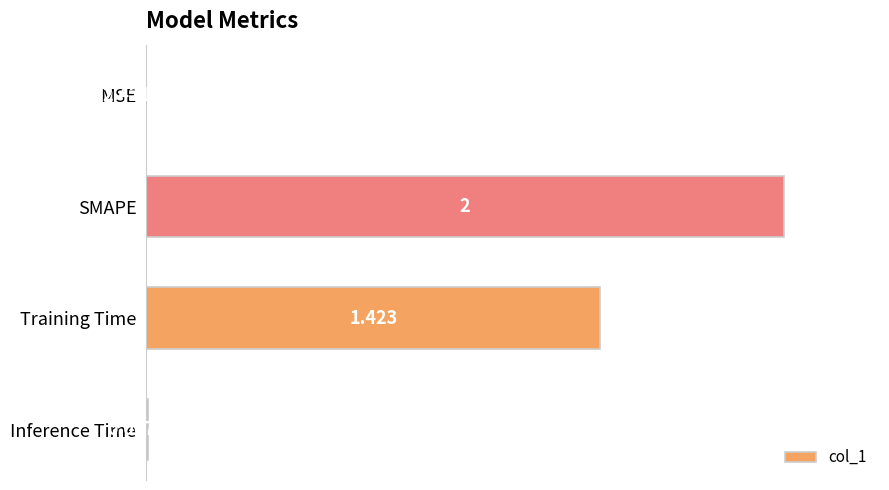

Count the number of values greater than 71.

2